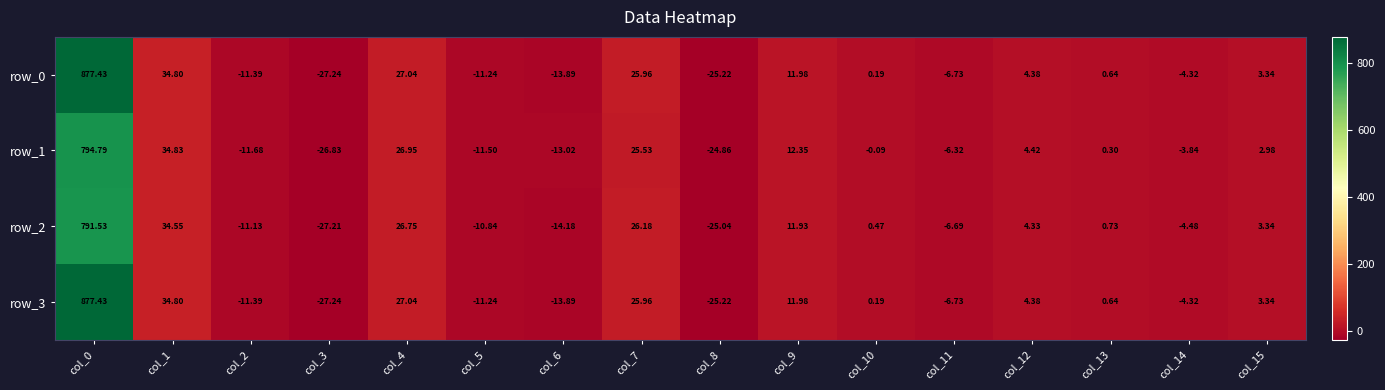

How many positive values does the row_2 series have?

9